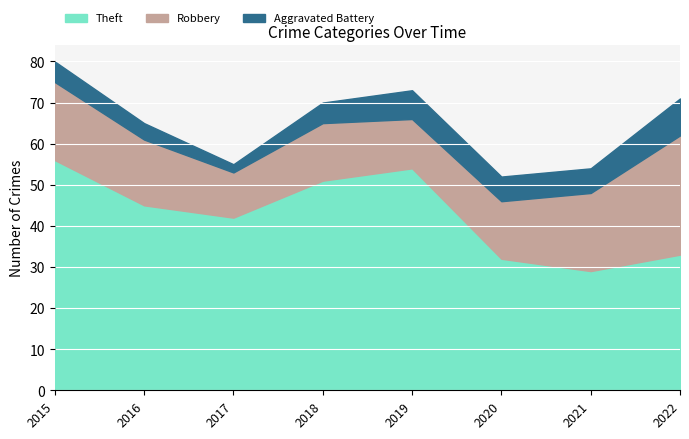

True or false: Aggravated Battery and Theft intersect in this chart.

False